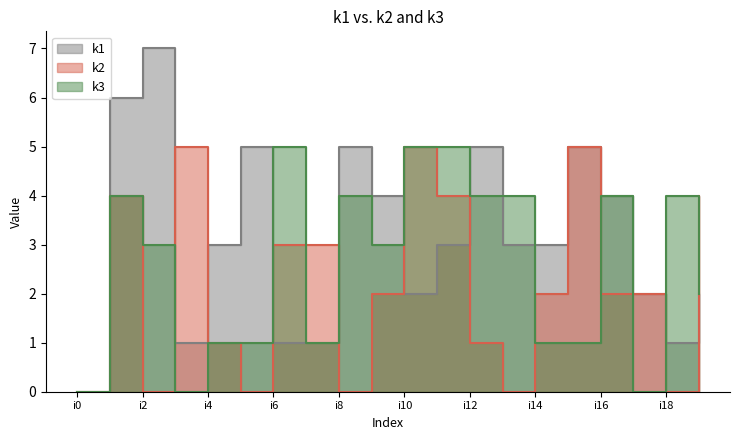

How many lines are shown in the chart?

3